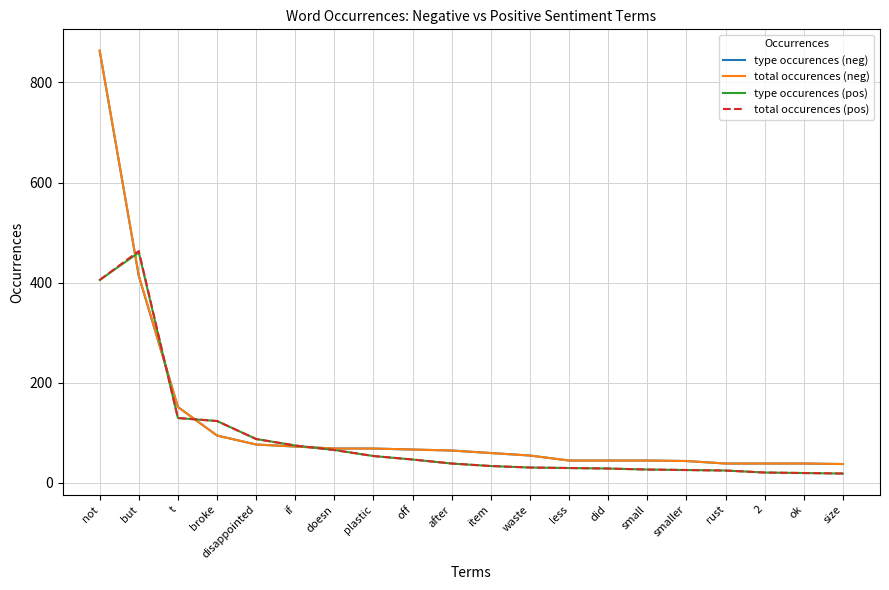

What are all the series names shown in the legend?

type occurences (neg), total occurences (neg), type occurences (pos), total occurences (pos)